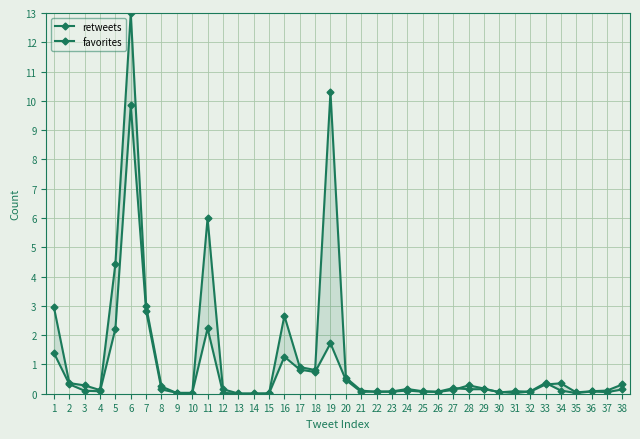

Which series changed the most between 1 and 38?

retweets